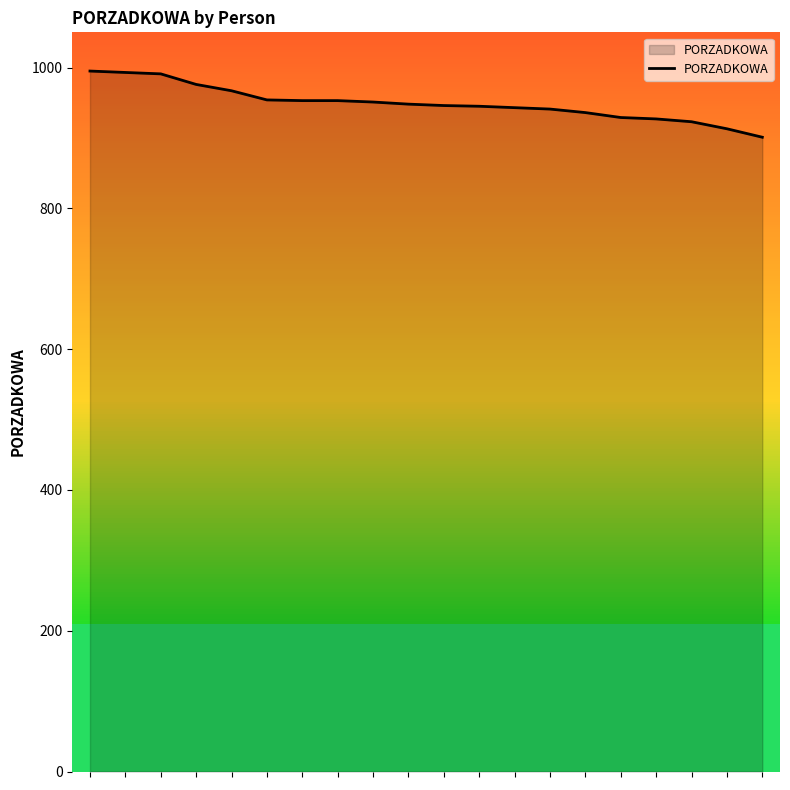

What is the greatest value displayed?

995